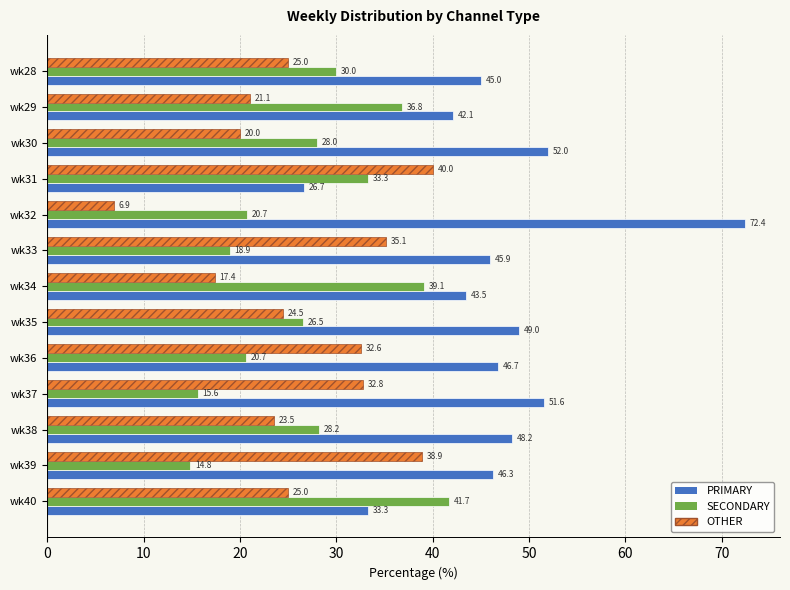

What is the sum of the PRIMARY values at wk37 and wk30?

103.6